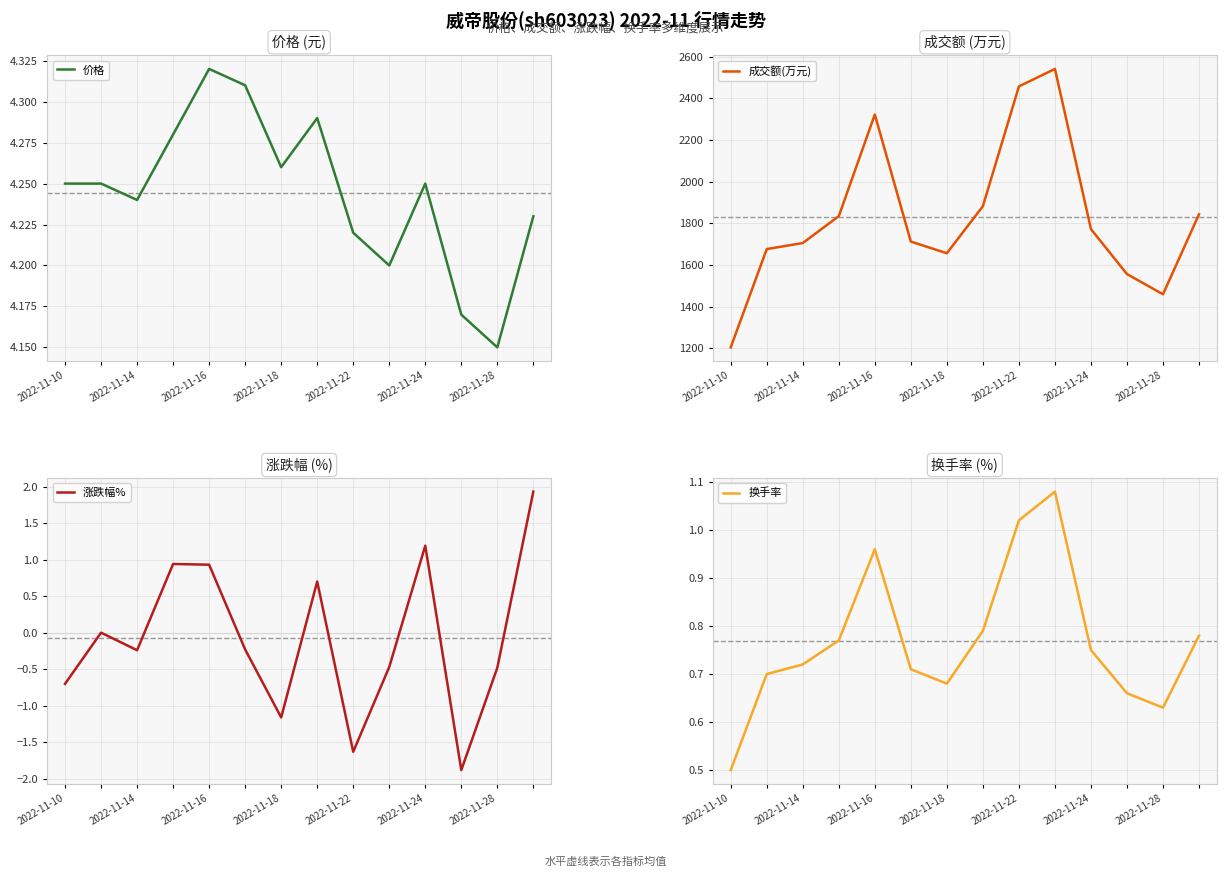

Where is 价格 nearest to the value 4?

2022-11-28